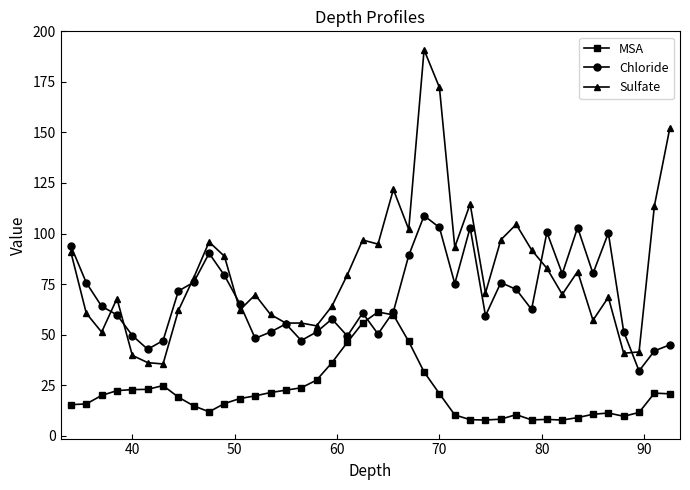

True or false: MSA and Sulfate cross at least once.

False